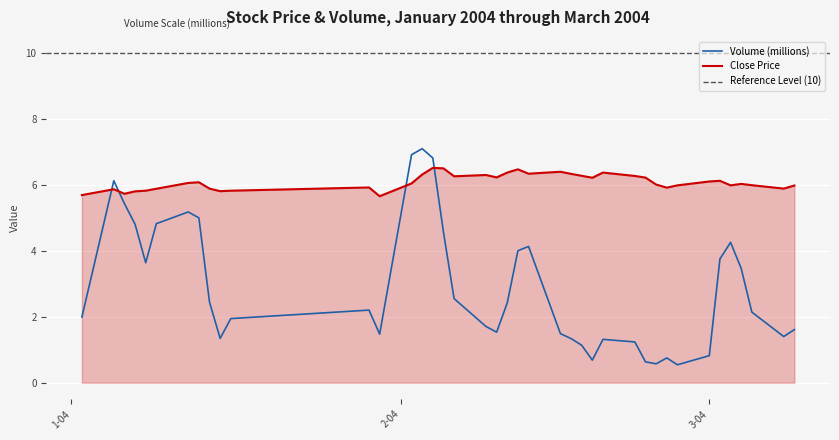

Rank the series by their maximum value, from lowest to highest.

close, volume